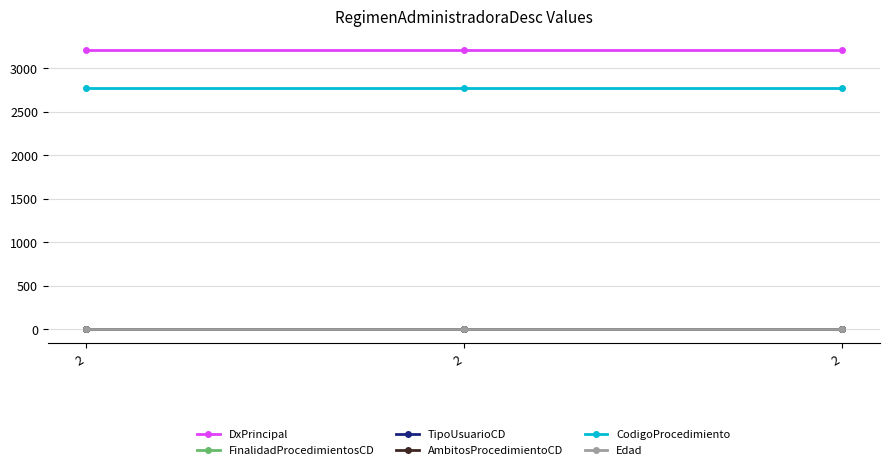

At how many categories does at least one series exceed 1850?

3